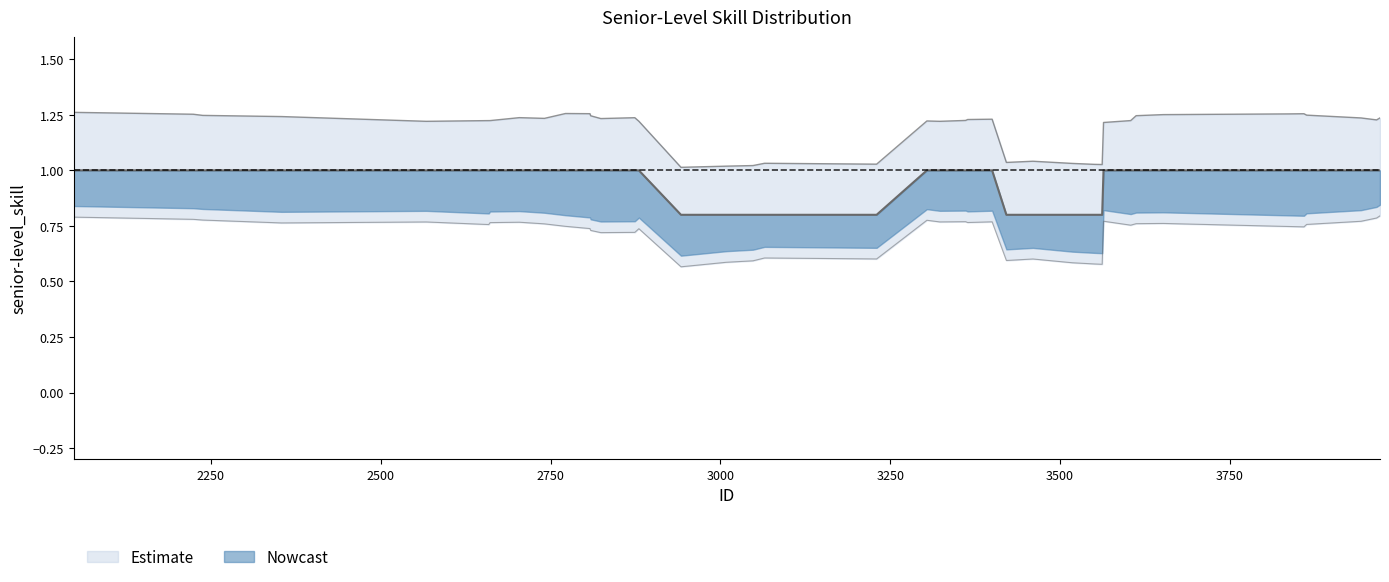

The chart shows a value of 1 at 2874. True or false?

True